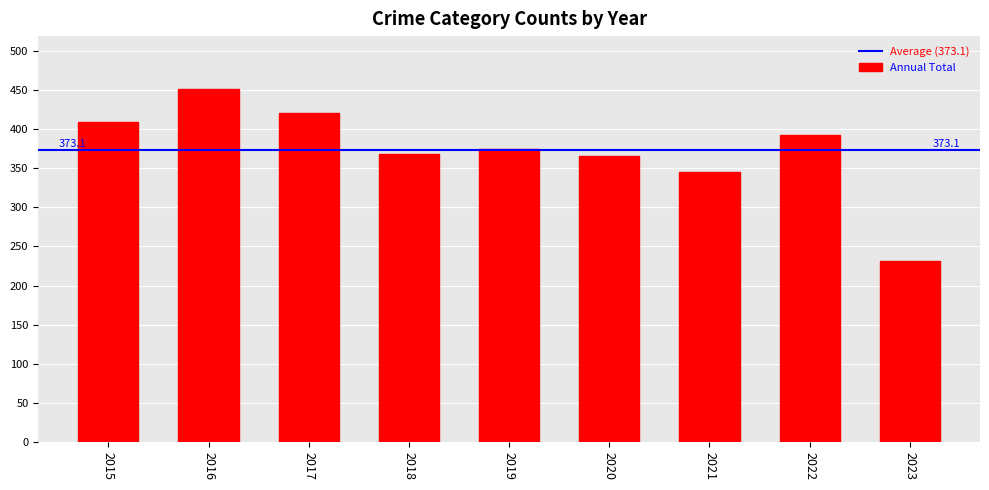

What is the value of the 8th bar from the left?

392